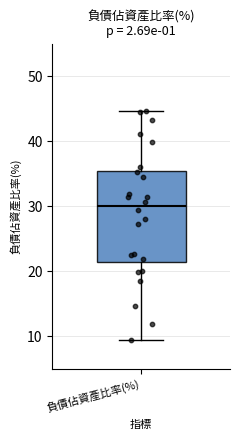

Transcribe this box plot: give where the median line is, the range the box spans, and where the two whiskers end, as read against the y-axis. The values are not printed on the chart, so give them approximately, as read against the axis.

median 30, box 21 to 35, whiskers 9 to 45